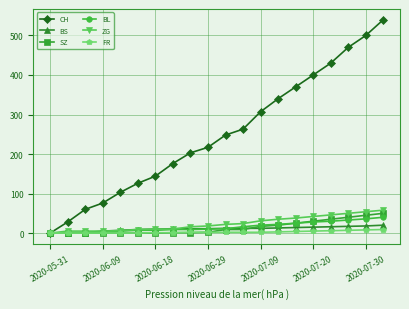

Which series has the largest total across all categories?

CH